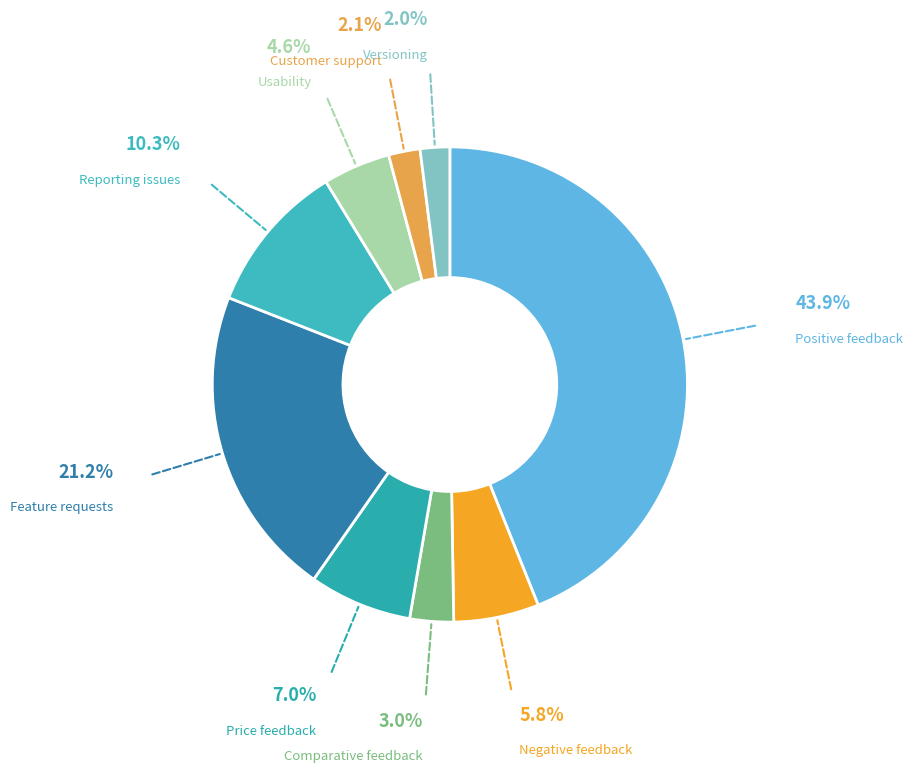

Is Negative feedback the majority of the pie?

No